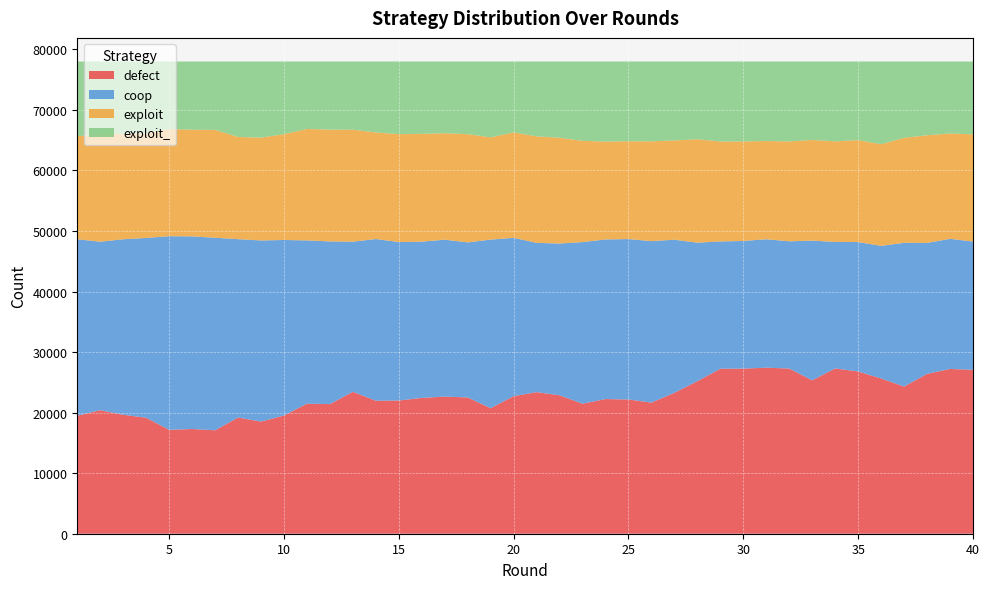

Reading left to right, list all the values displayed in this chart.

defect: 19493	20405	19651	19156	17163	17296	17084	19189	18526	19524	21479	21412	23442	21961	22004	22434	22647	22511	20738	22723	23391	22863	21477	22246	22173	21661	23281	25199	27252	27274	27428	27281	25336	27301	26797	25645	24309	26401	27218	27076
coop: 29145	27830	28986	29701	31975	31820	31800	29464	29917	28996	26967	26870	24798	26715	26177	25806	25921	25611	27845	26150	24652	25069	26693	26364	26496	26669	25282	22876	21026	21086	21213	21020	23077	20899	21380	21902	23746	21634	21488	21190
exploit: 17004	17807	17388	17307	17696	17623	17821	16886	16978	17480	18409	18473	18495	17607	17815	17819	17586	17873	16891	17415	17584	17469	16727	16167	16158	16486	16398	17087	16506	16439	16223	16500	16627	16610	16840	16788	17339	17783	17404	17704
exploit_: 12358	11958	11975	11836	11166	11261	11295	12461	12579	12000	11145	11245	11265	11717	12004	11941	11846	12005	12526	11712	12373	12599	13103	13223	13173	13184	13039	12838	13216	13201	13136	13199	12960	13190	12983	13665	12606	12182	11890	12030